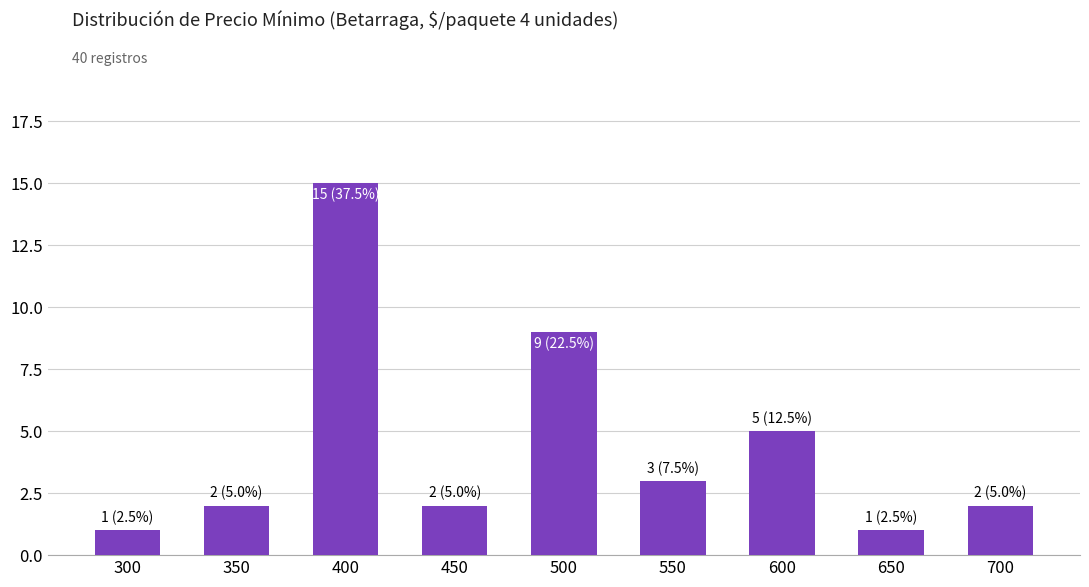

How many data points does each series have?

9